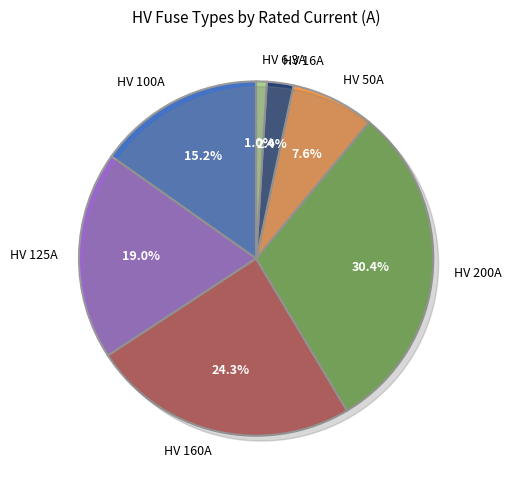

The HV 16A slice represents 2% of the pie. True or false?

True